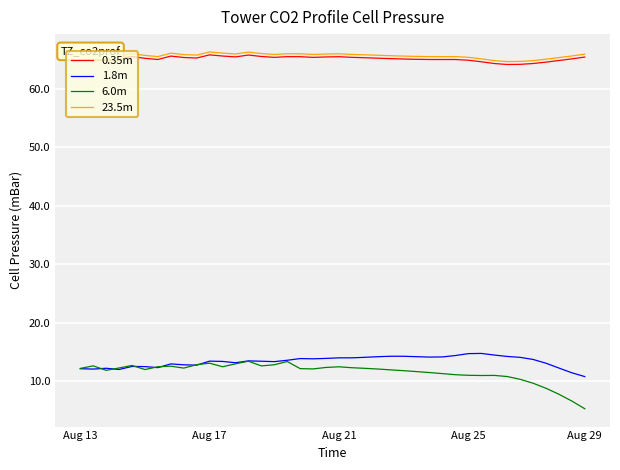

What is the maximum value shown in the chart?

66.3